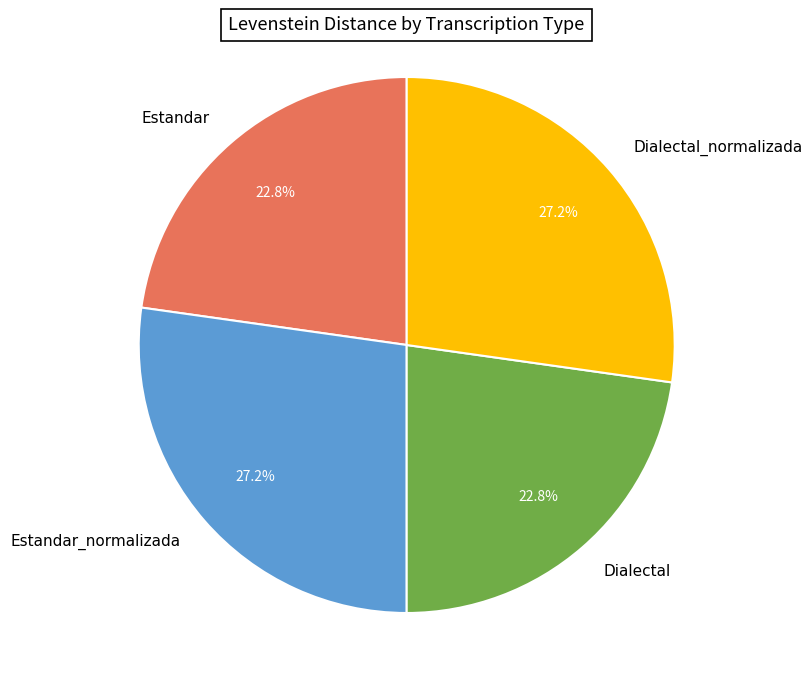

The Estandar slice represents 30% of the pie. True or false?

False